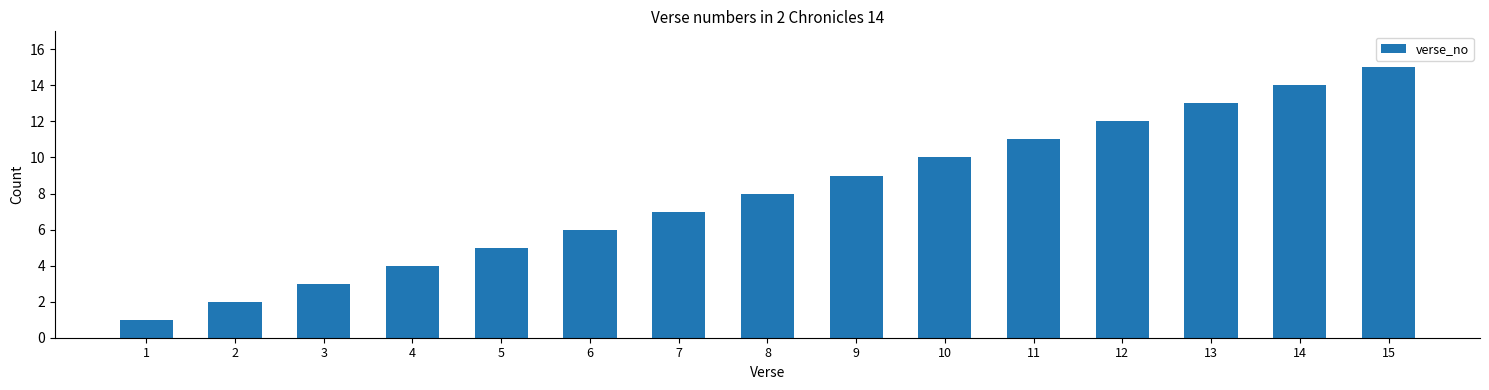

Read the value at 7.

7